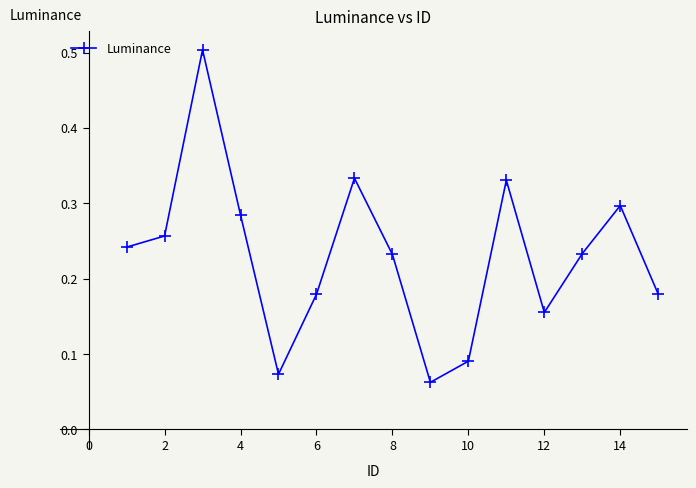

How many values are between 0 and 1?

15